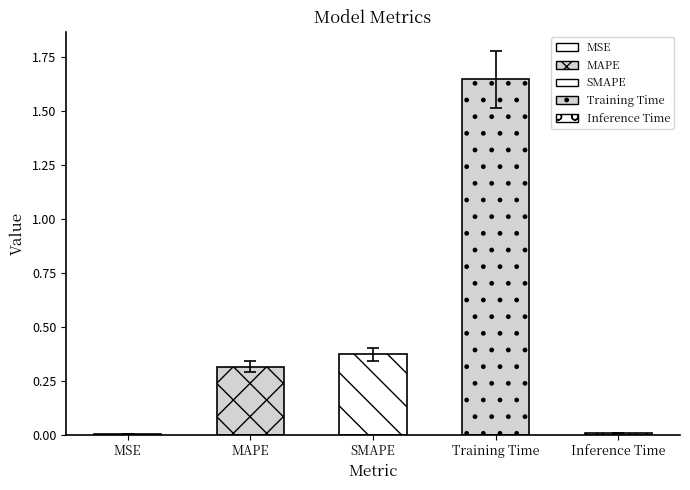

What is the average value?

0.5